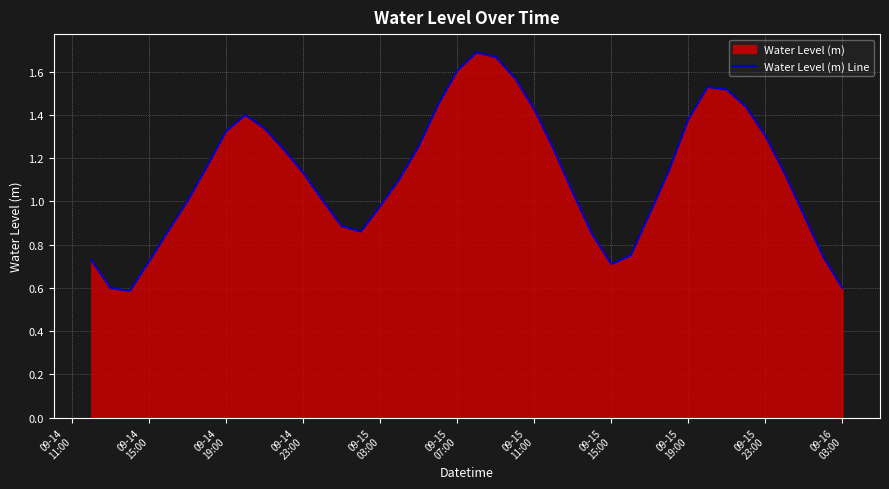

What is the smallest value displayed?

0.6